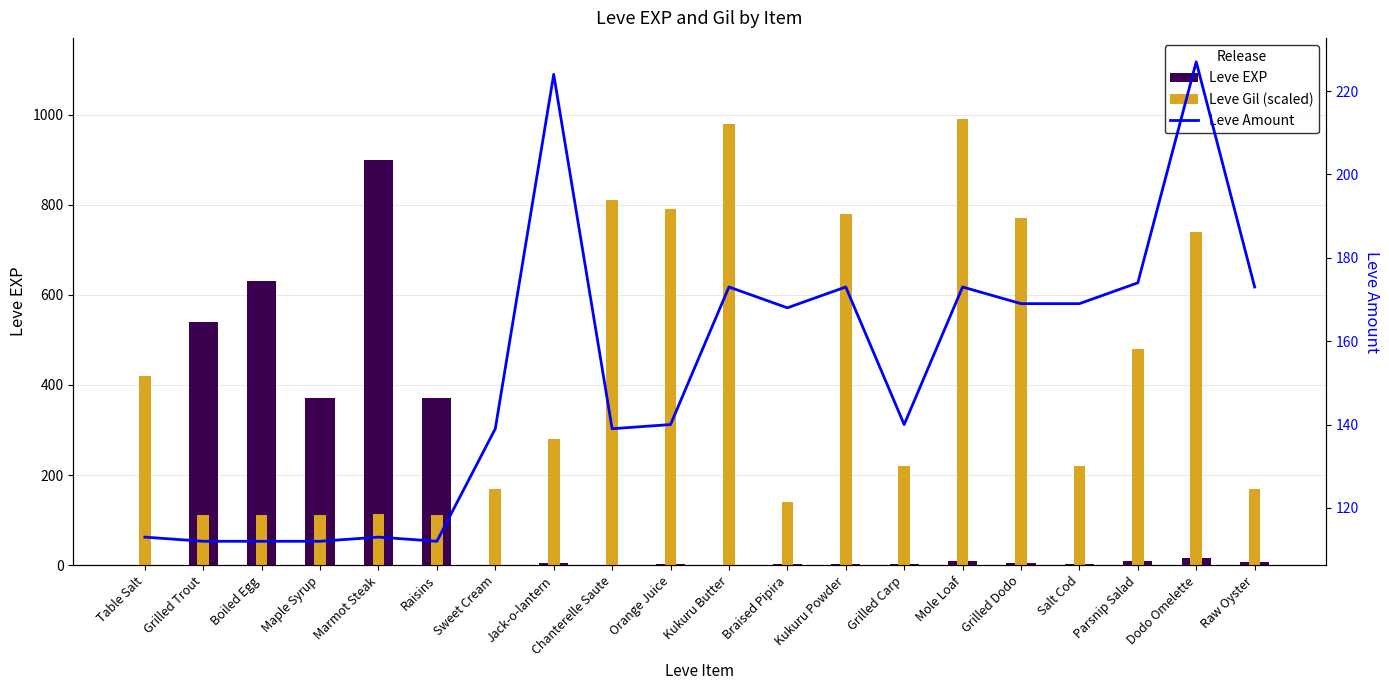

Between Marmot Steak and Sweet Cream, which series saw the biggest shift?

Leve EXP